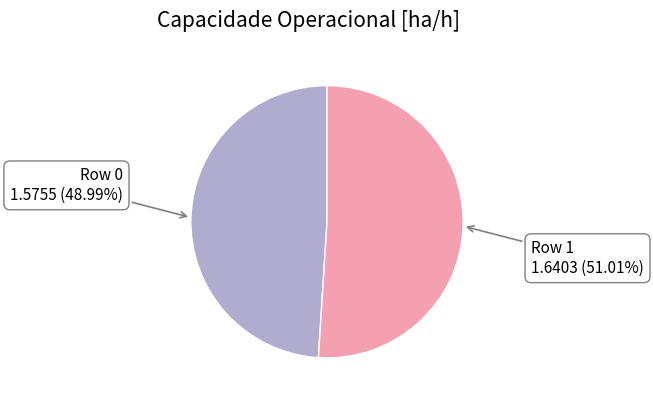

Does any single category account for the majority?

Yes